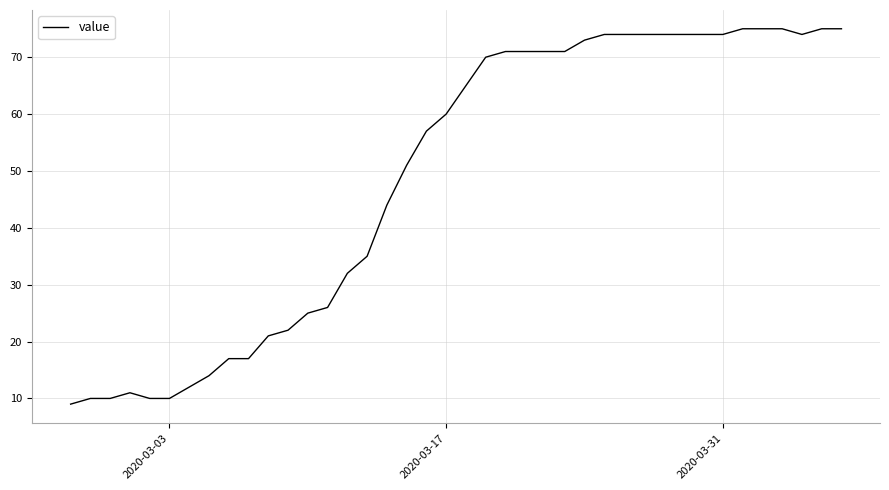

What is the minimum value shown in the chart?

9